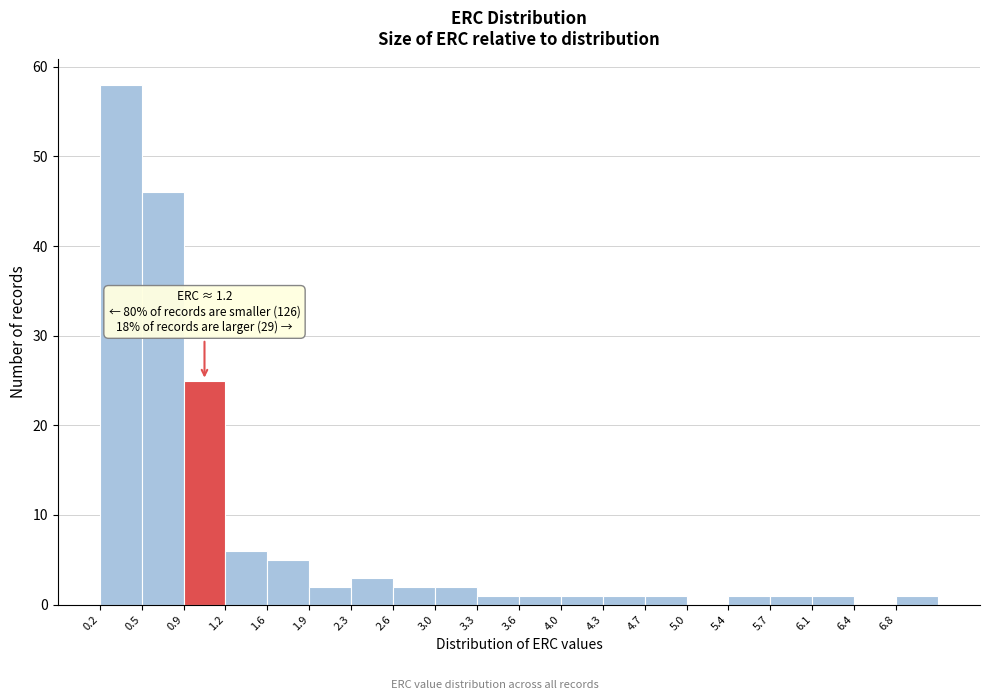

Over which range of the x-axis is the bar tallest?

0.200 to 0.545